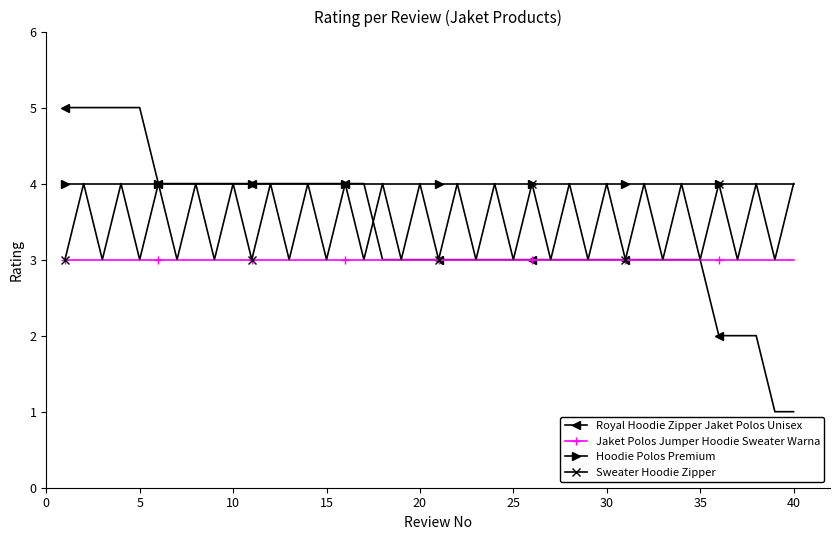

What are all the series names shown in the legend?

Royal Hoodie Zipper Jaket Polos Unisex, Jaket Polos Jumper Hoodie Sweater Warna, Hoodie Polos Premium, Sweater Hoodie Zipper